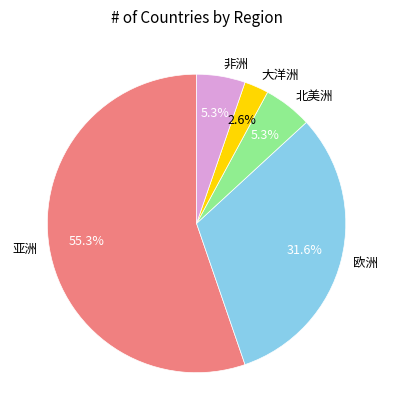

What is the ratio of the value at 欧洲 to the value at 北美洲?

6.0